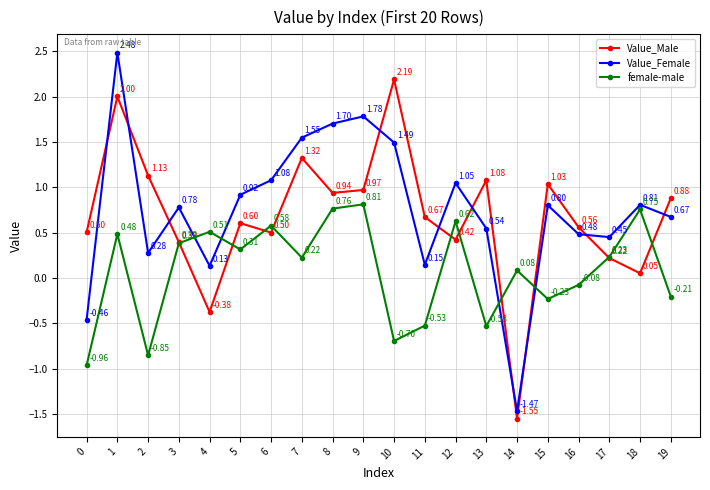

How many values in Value_Male are below zero?

2